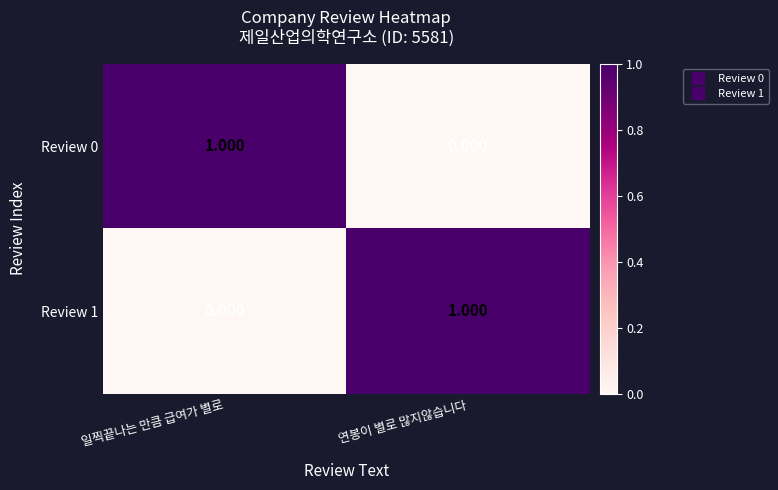

Count the number of categories in the chart.

2